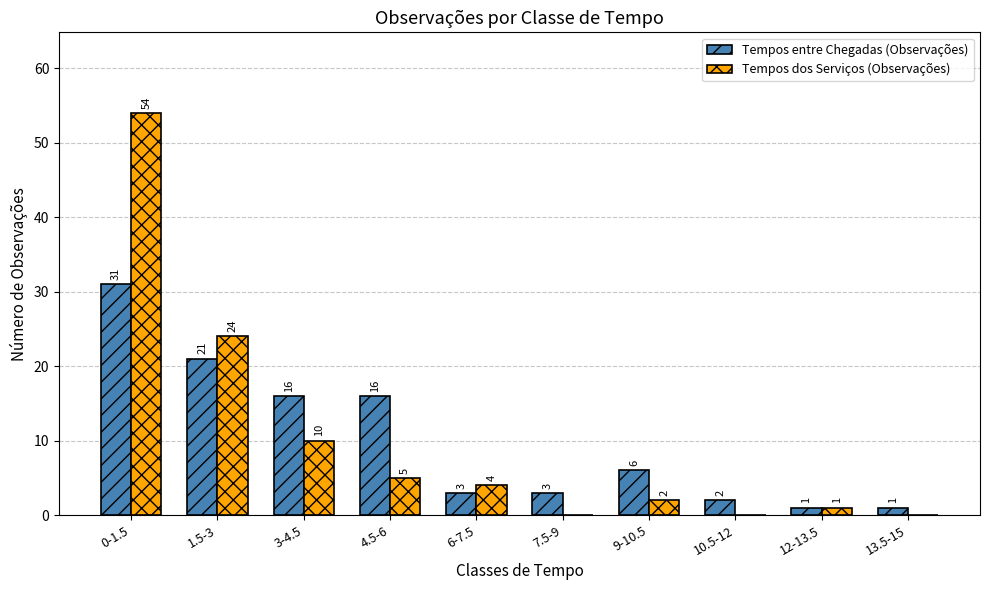

What is the maximum value shown in the chart?

54